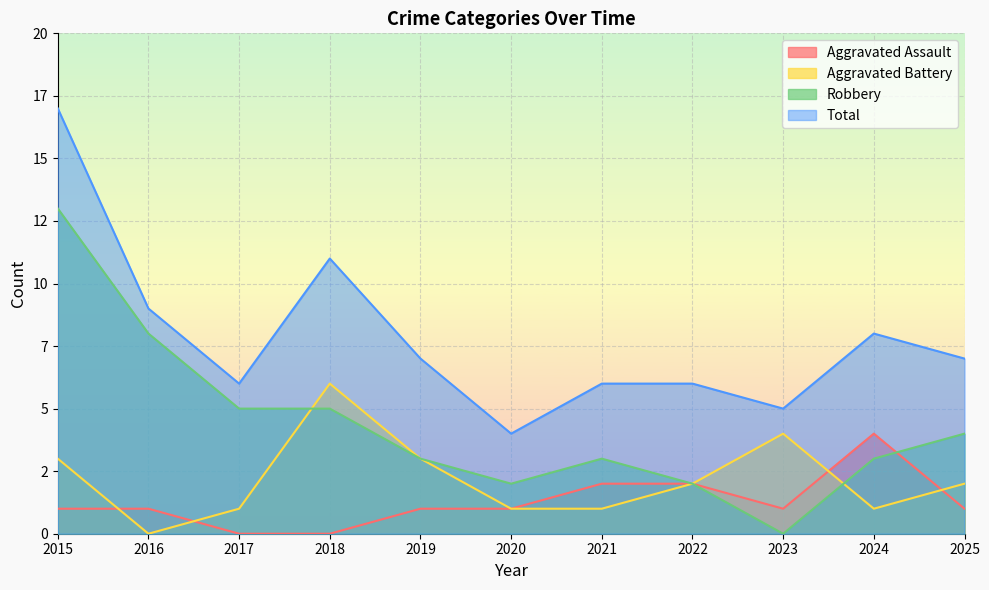

The value of Aggravated Battery at 2021 is 0. True or false?

False